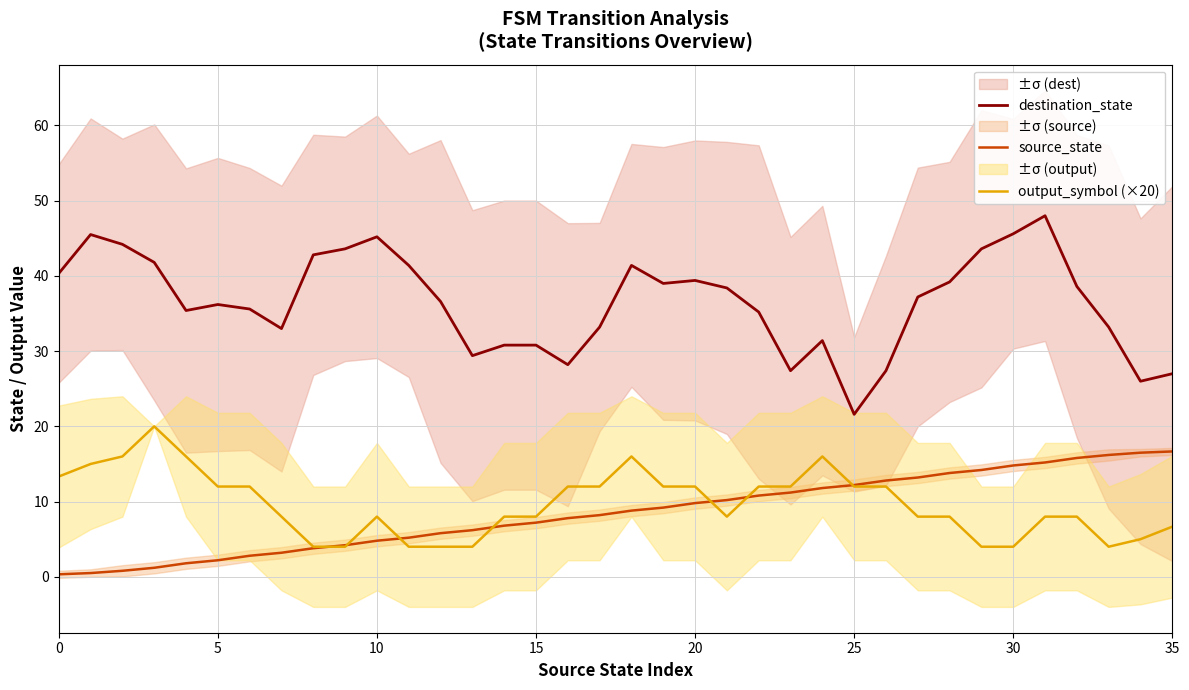

Is it true that destination_state equals 11.5 at 8?

False